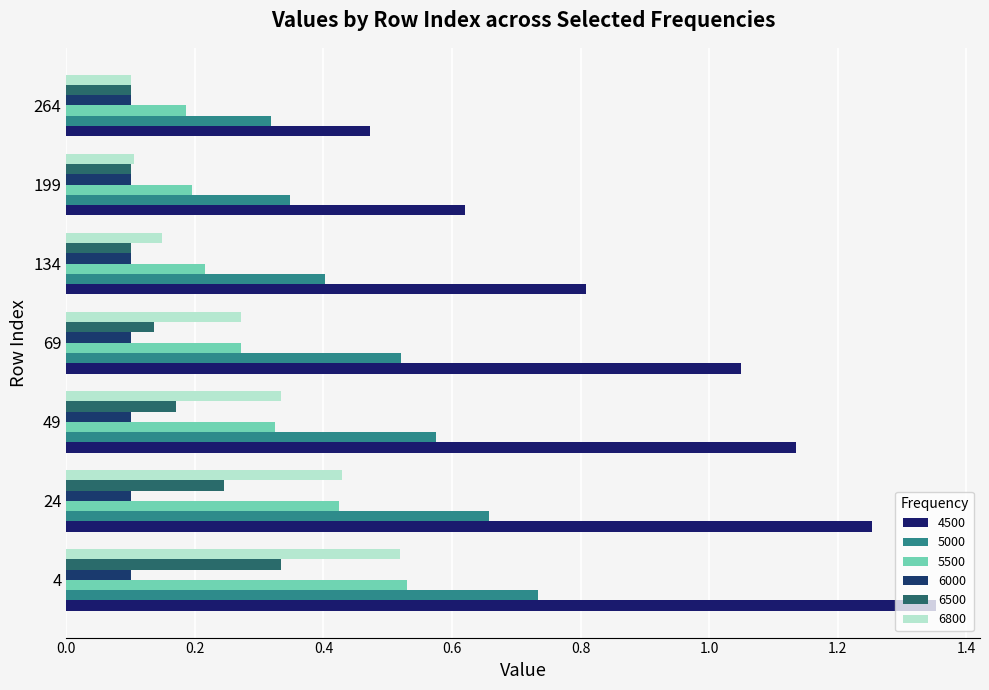

How many categories are shown in the chart?

7